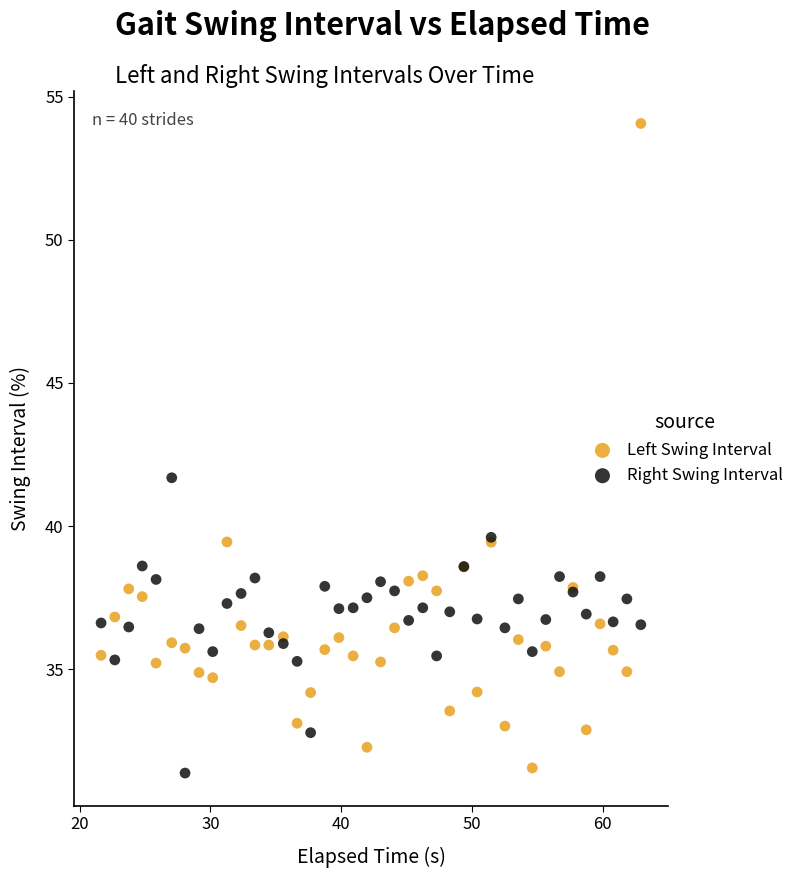

Across all series, what Y value is closest to 42?

41.7